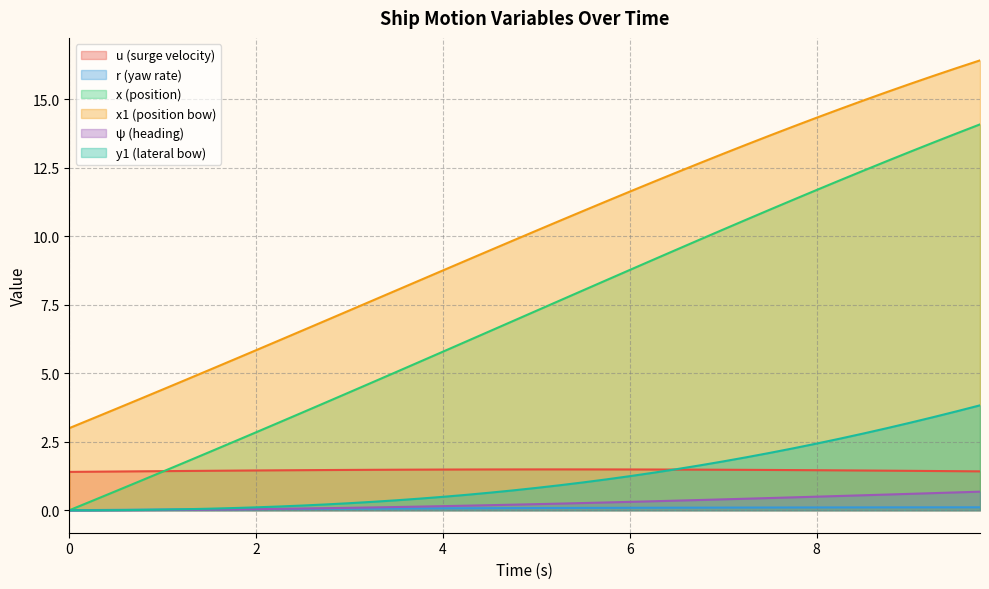

At which label does x1 reach its peak?

9.75